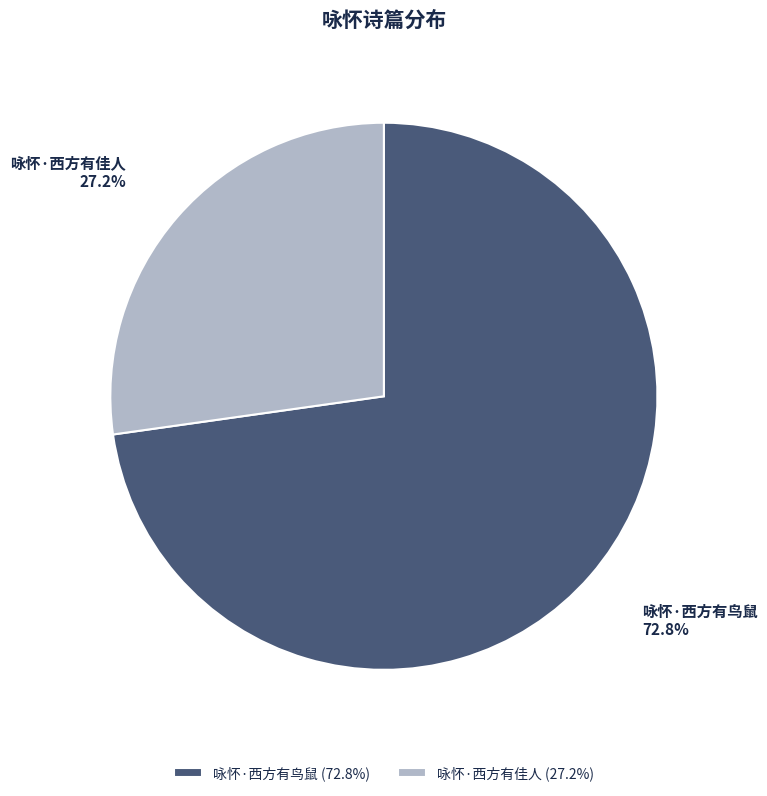

What is the total percentage of 咏怀·西方有佳人 and 咏怀·西方有鸟鼠?

100.0%